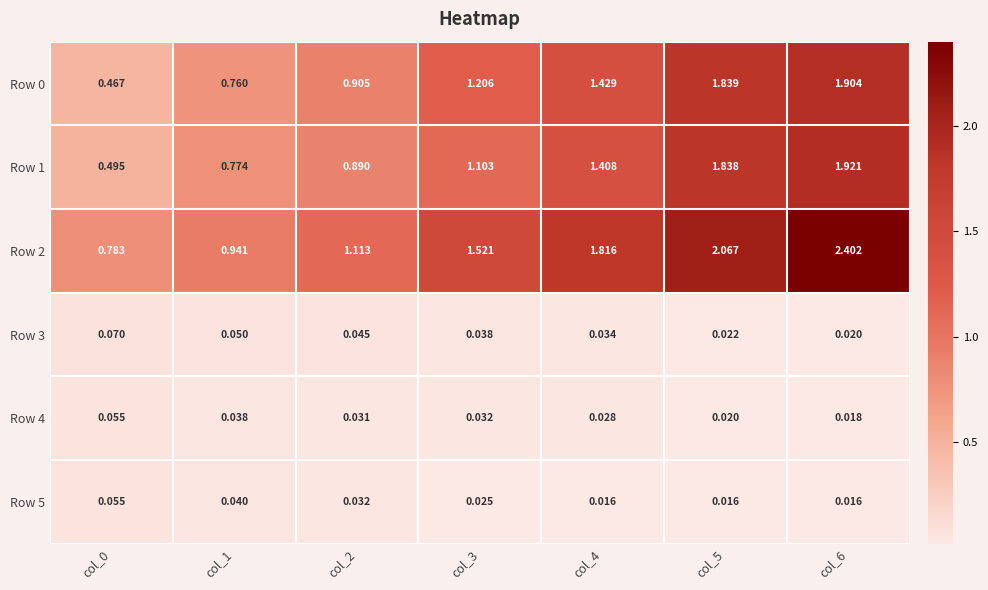

Is the value of Row 1 at col_6 greater than the value of Row 0 at col_0?

Yes